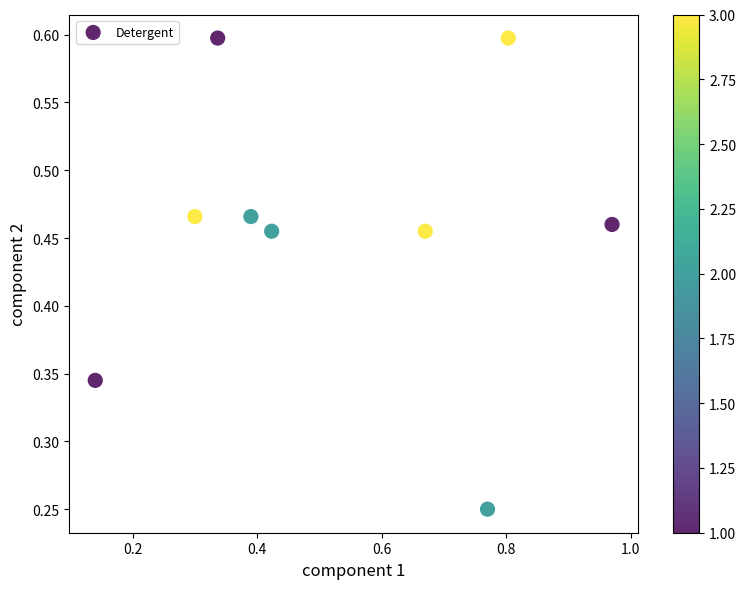

What is the range of X values (max minus min)?

0.8